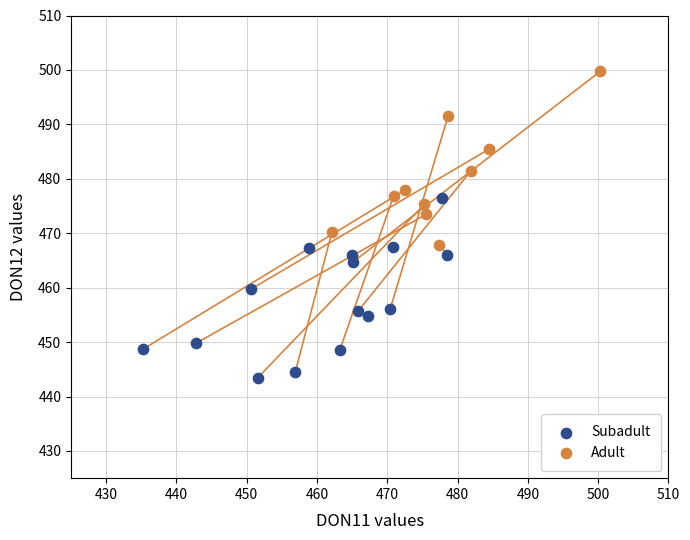

What are all the series names shown in the legend?

Subadult, Adult